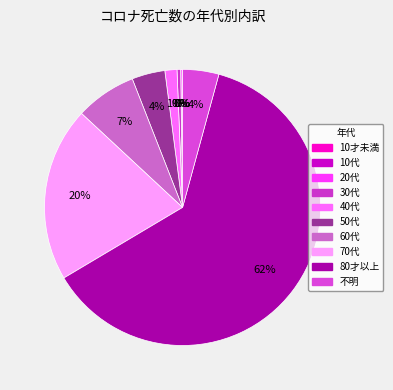

Does 70代 account for over 50% of the chart?

No